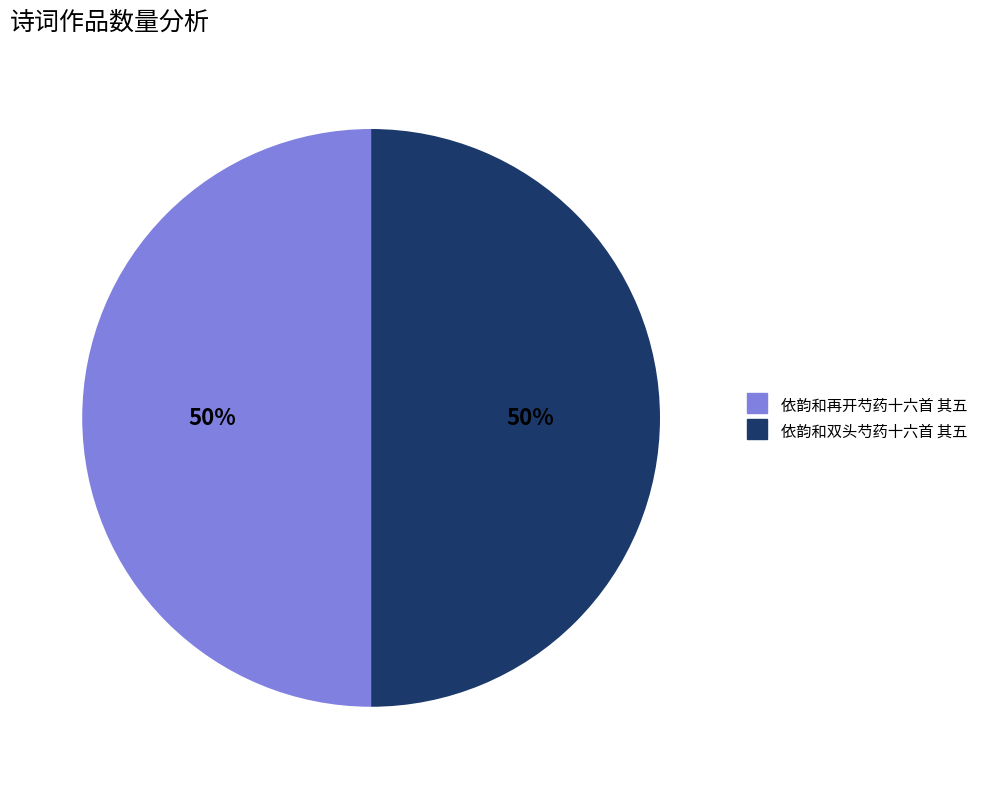

To the nearest percent, what portion does 依韵和再开芍药十六首 其五 represent?

50%